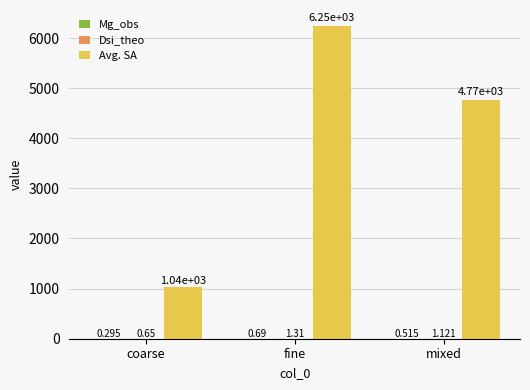

At which label is Avg. SA closest to 3644?

mixed